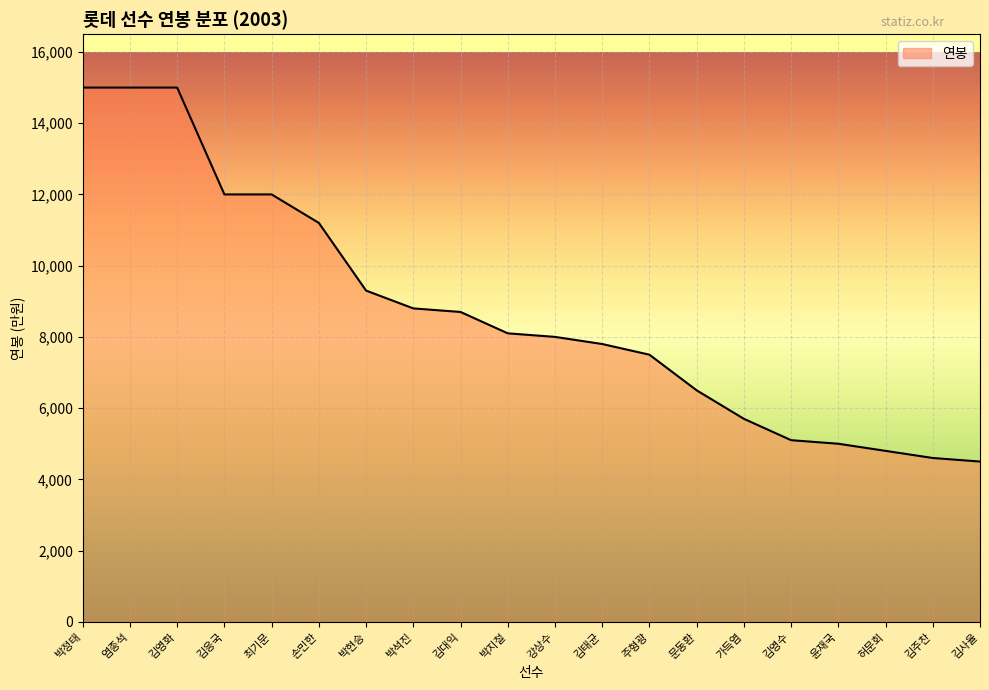

Read the value at 김대익.

8700